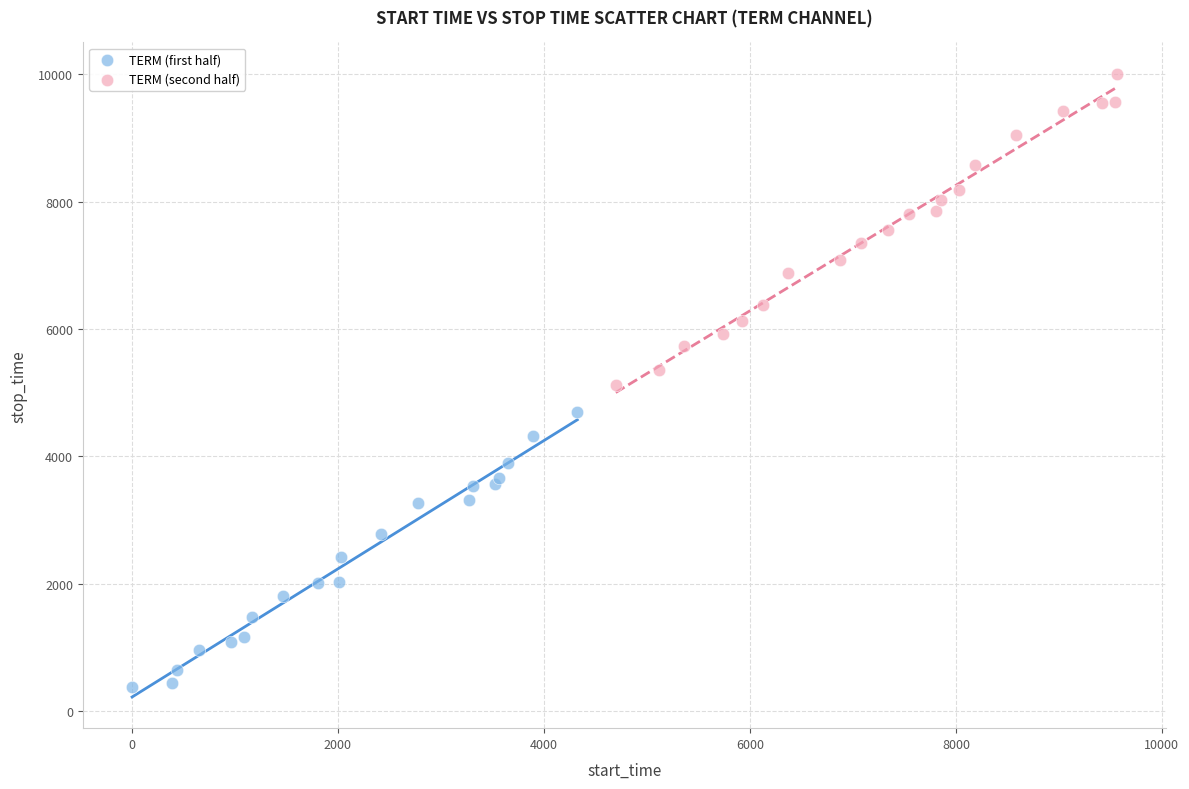

Which series has the largest Y range (max minus min)?

TERM (second half)